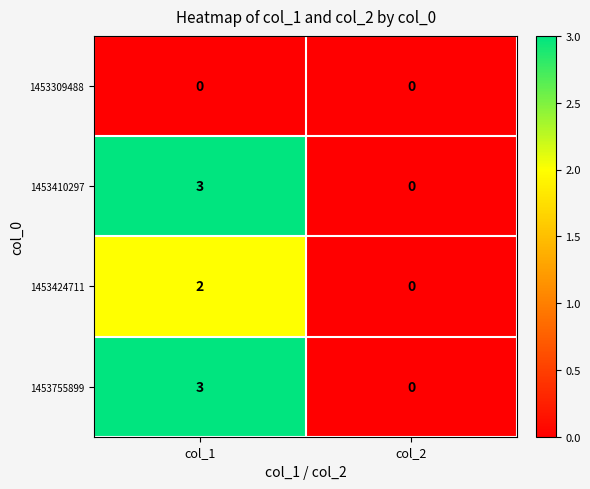

Is the value of 1453755899 at col_2 greater than the value of 1453424711 at col_1?

No